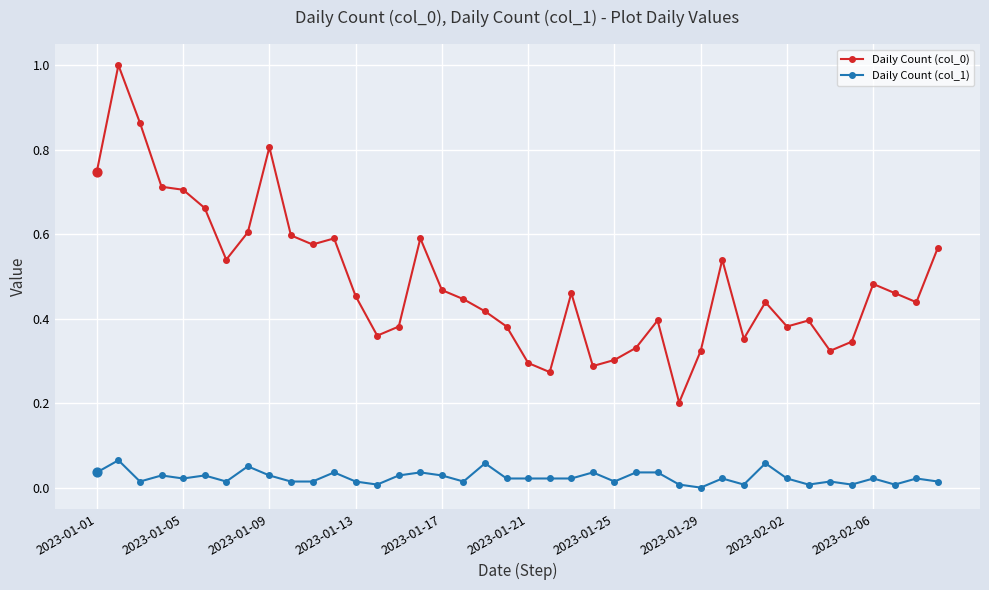

What is the maximum value shown in the chart?

1.0